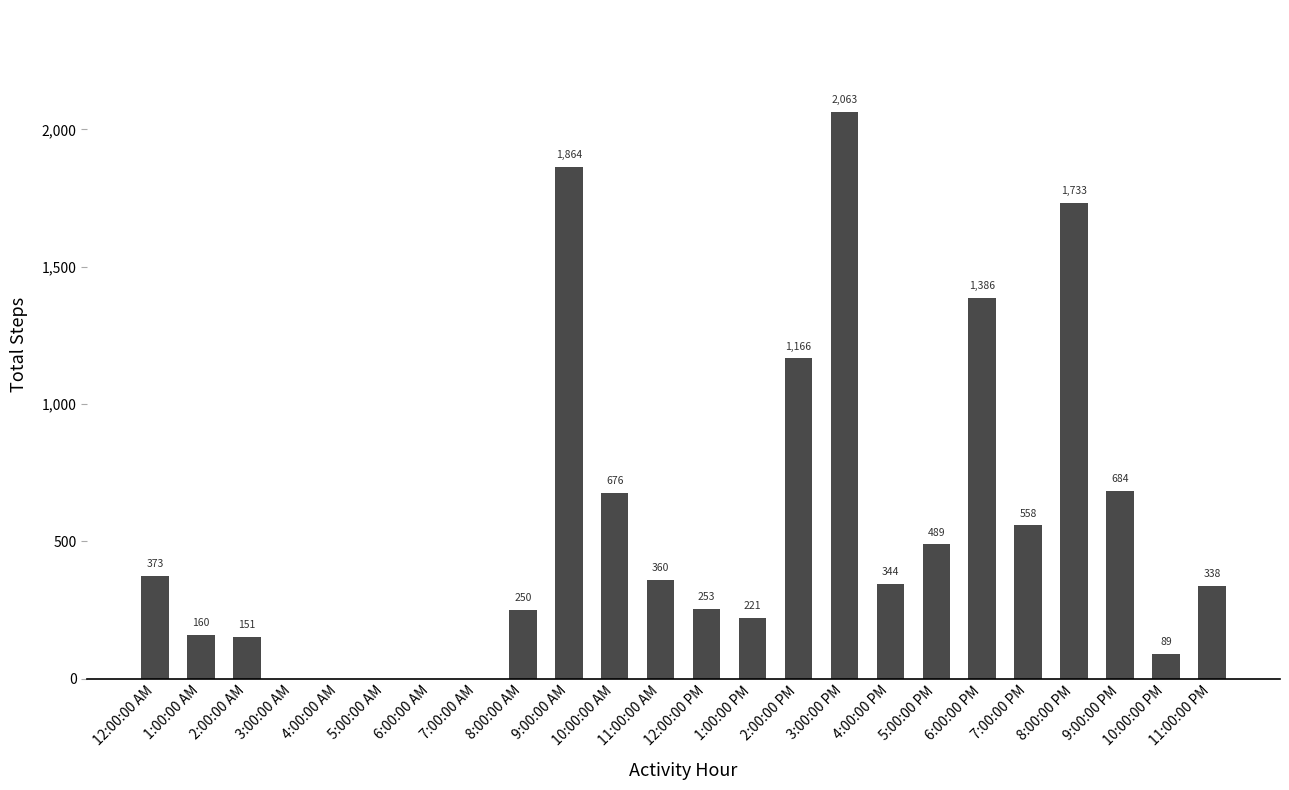

What is the sum of all values?

13158